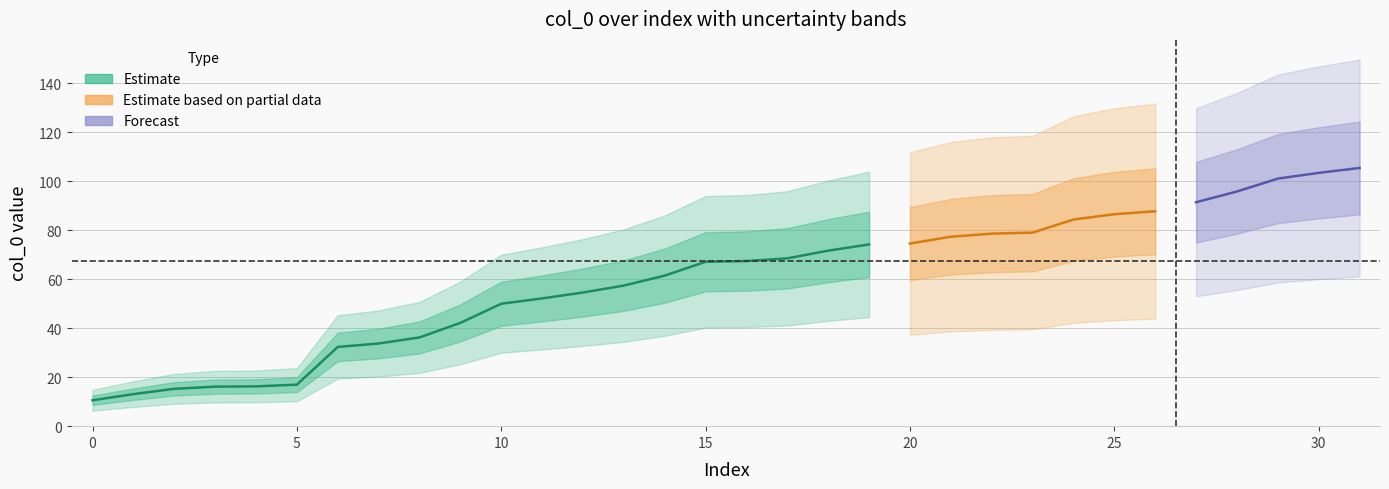

Reading left to right, extract all data points from this chart.

1508=10.6	1508=13.1	1508=15.2	1508=16.1	1508=16.2	1508=16.9	1508=32.3	1508=33.7	1508=36.2	1508=42.2	1508=50.0	1508=52.2	1508=54.6	1508=57.4	1508=61.5	1508=67.1	1508=67.4	1508=68.5	1508=71.6	1508=74.2	1508=74.6	1508=77.3	1508=78.6	1508=79.0	1508=84.4	1508=86.5	1508=87.7	1508=91.4	1508=95.8	1508=101.1	1508=103.4	1508=105.4